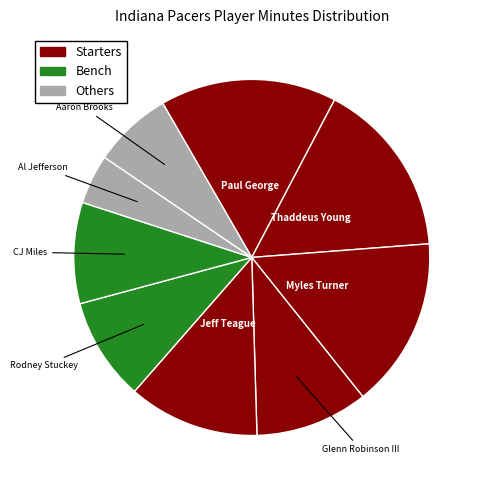

Which category has the biggest portion of the pie?

Thaddeus Young